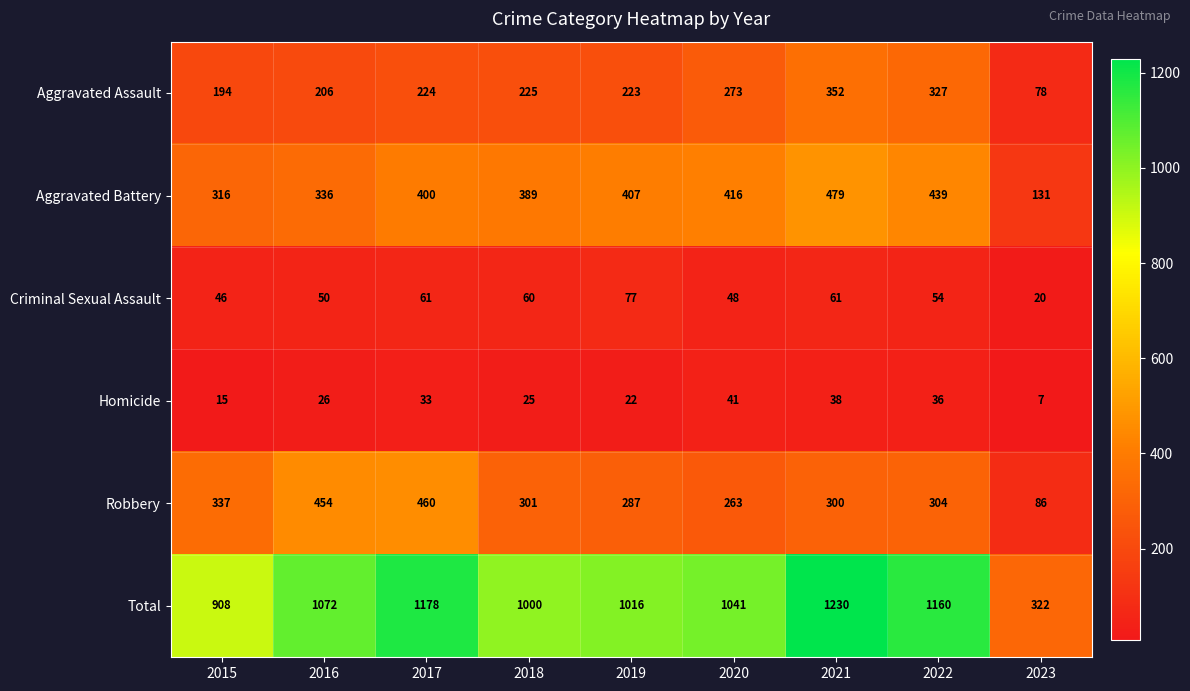

What is the approximate value of Aggravated Assault at 2015, to the nearest 50?

200